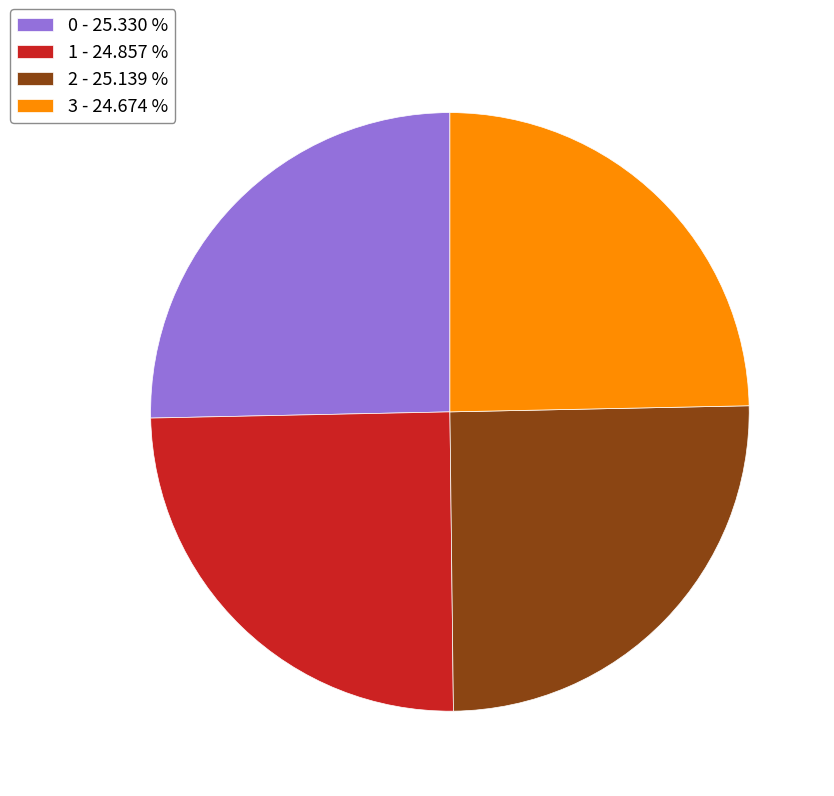

Does any single category account for the majority?

No